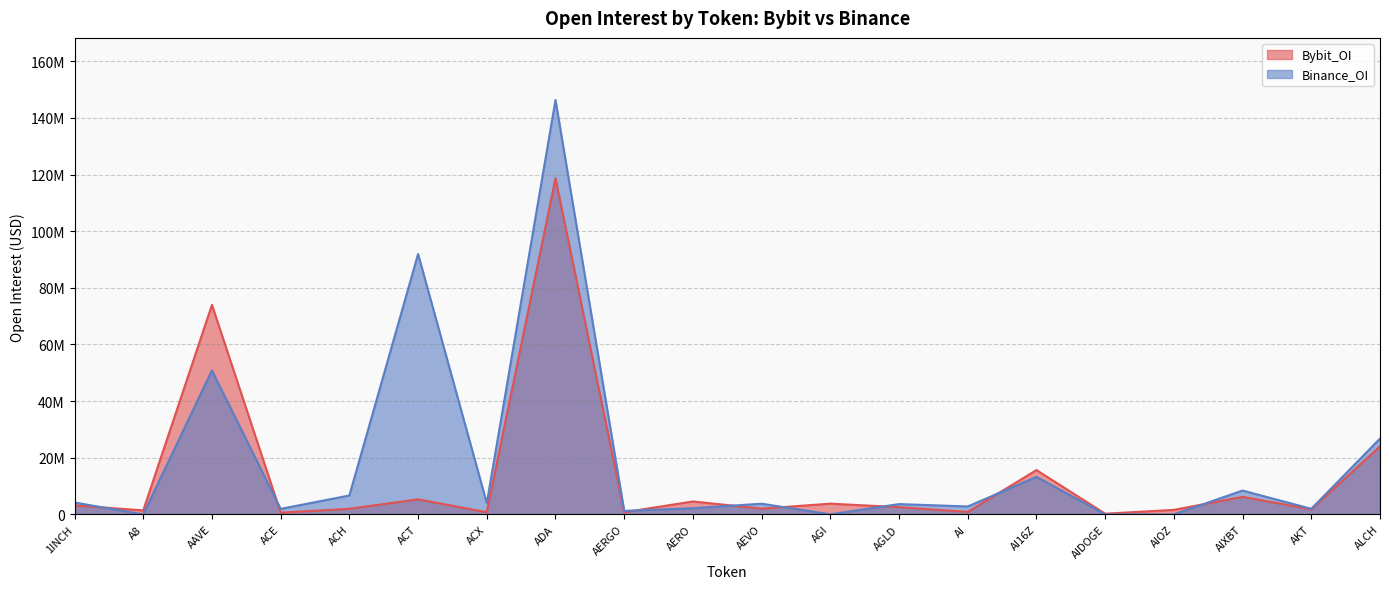

Which series has the largest range (max minus min)?

Binance_OI